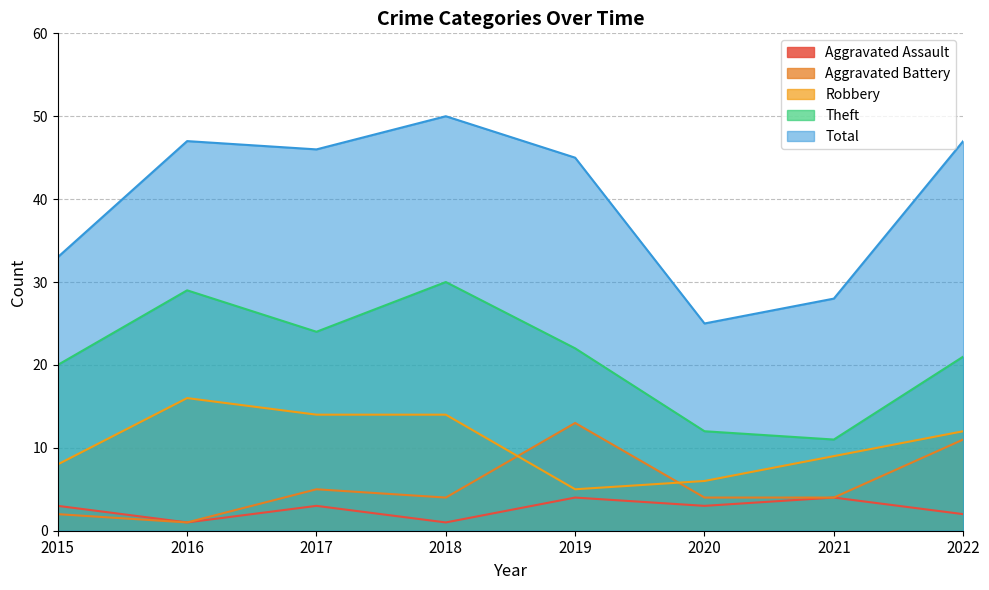

Reading left to right, list all the values displayed in this chart.

Aggravated Assault: 3	1	3	1	4	3	4	2
Aggravated Battery: 2	1	5	4	13	4	4	11
Robbery: 8	16	14	14	5	6	9	12
Theft: 20	29	24	30	22	12	11	21
Total: 33	47	46	50	45	25	28	47